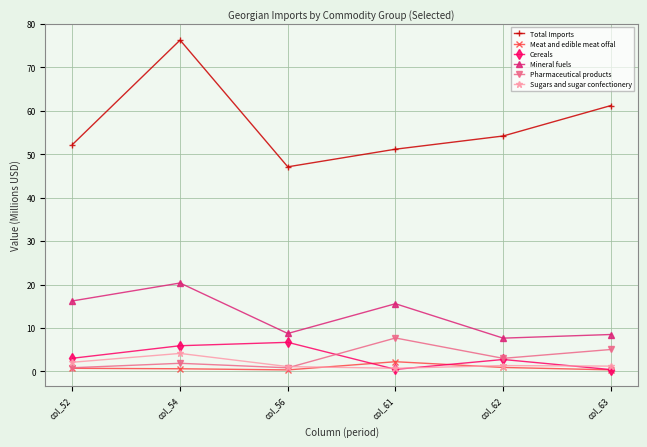

True or false: Pharmaceutical products and Mineral fuels intersect in this chart.

False